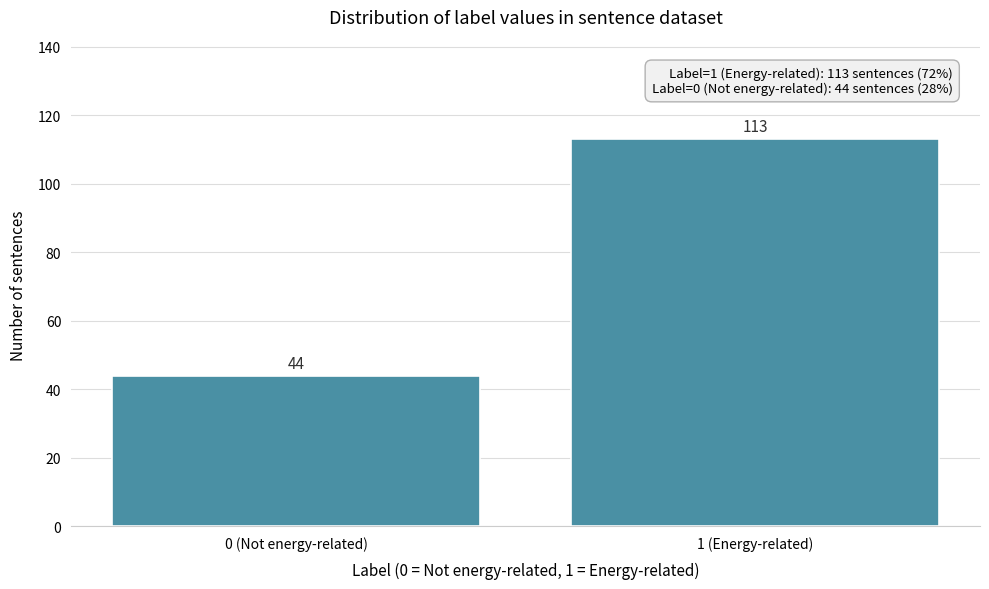

Reading left to right, list all the values displayed in this chart.

44	113